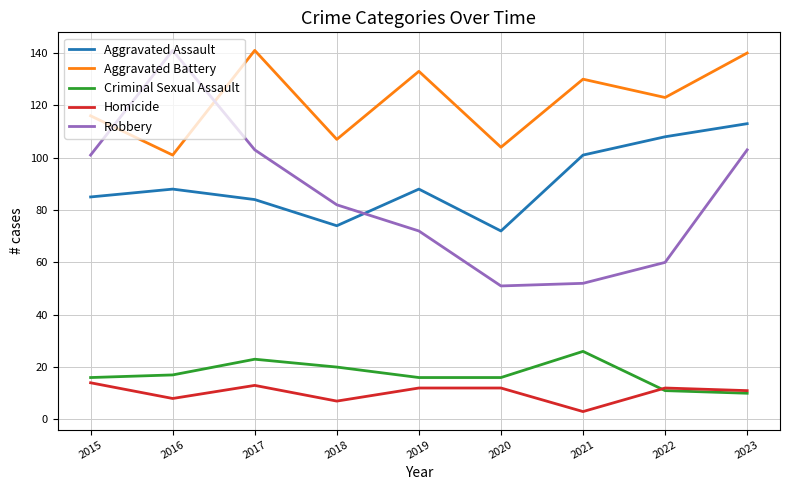

Reading left to right, list all the values displayed in this chart.

Aggravated Assault: 2015=85	2016=88	2017=84	2018=74	2019=88	2020=72	2021=101	2022=108	2023=113
Aggravated Battery: 2015=116	2016=101	2017=141	2018=107	2019=133	2020=104	2021=130	2022=123	2023=140
Criminal Sexual Assault: 2015=16	2016=17	2017=23	2018=20	2019=16	2020=16	2021=26	2022=11	2023=10
Homicide: 2015=14	2016=8	2017=13	2018=7	2019=12	2020=12	2021=3	2022=12	2023=11
Robbery: 2015=101	2016=141	2017=103	2018=82	2019=72	2020=51	2021=52	2022=60	2023=103